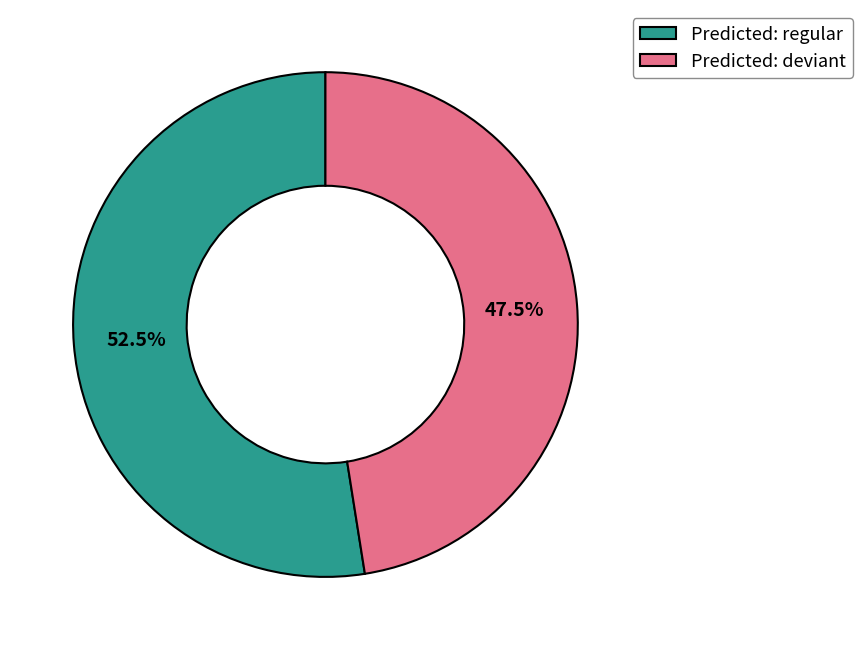

Count the number of slices in the pie.

2